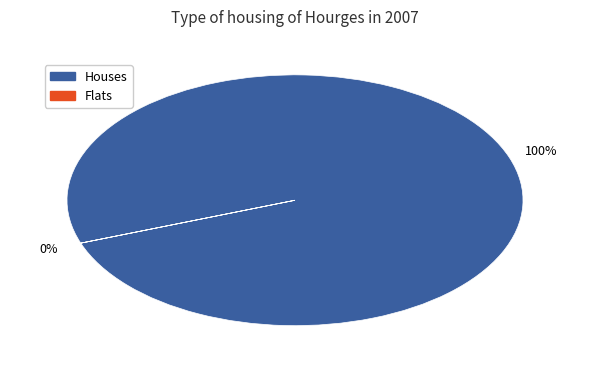

The 12 slice represents 32% of the pie. True or false?

False